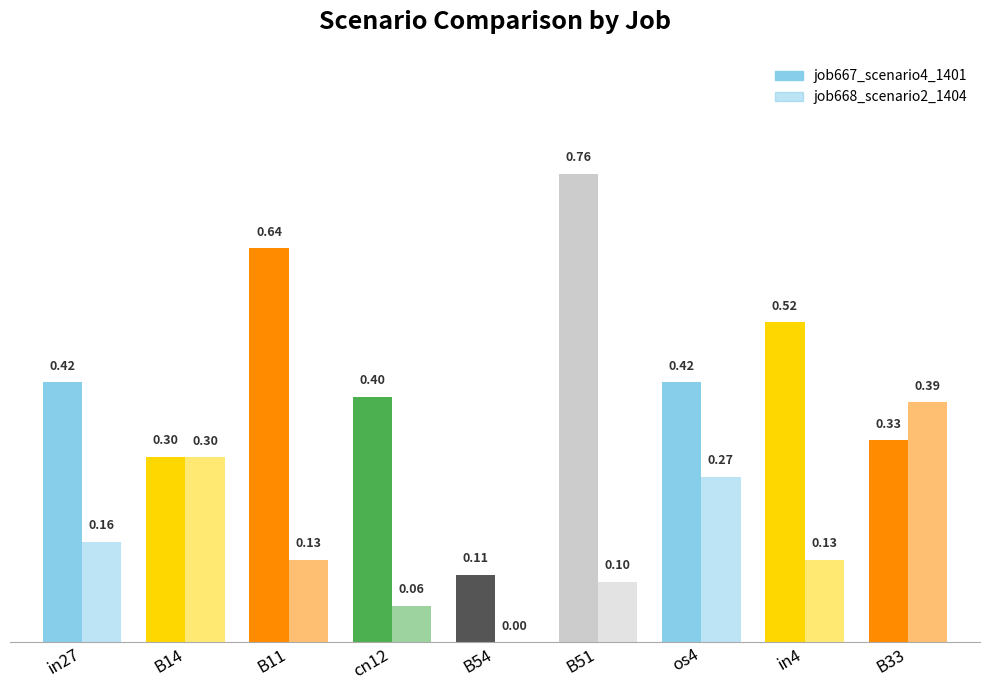

Which label corresponds to the smallest value in the chart?

B54